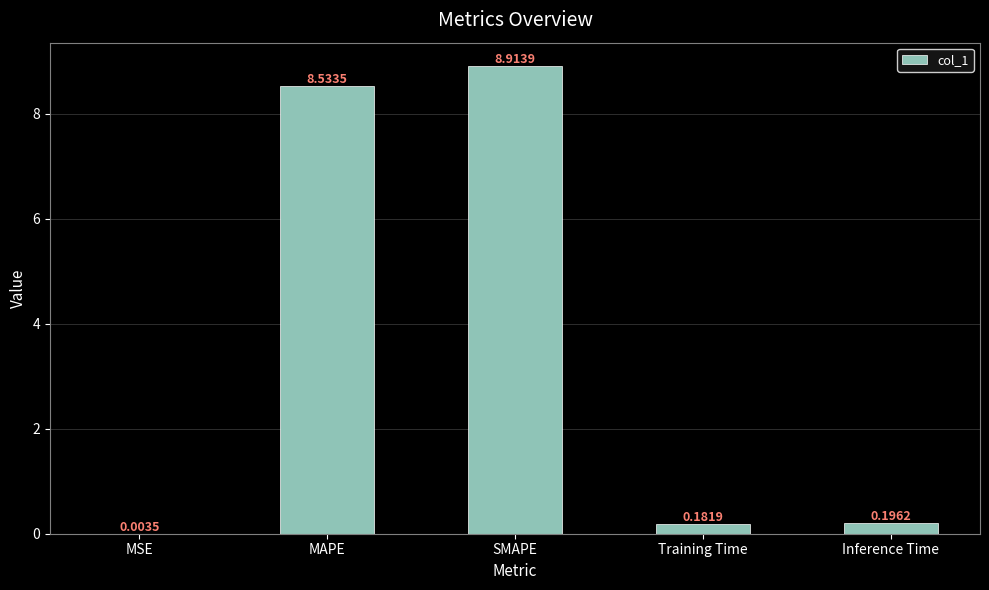

Which has a higher value, Inference Time or MSE?

Inference Time